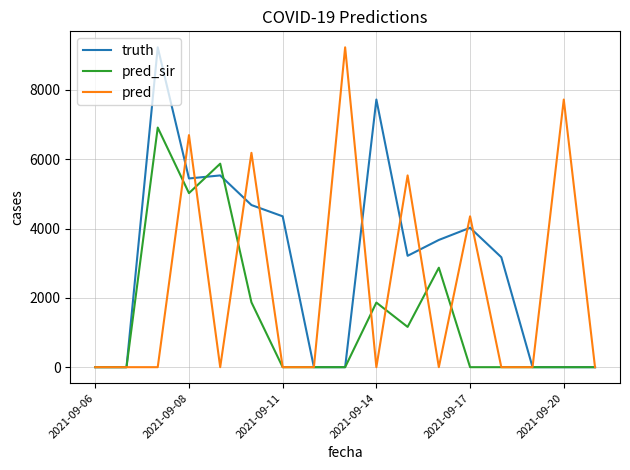

Rank the series by their average value, from highest to lowest.

truth, pred, pred_sir